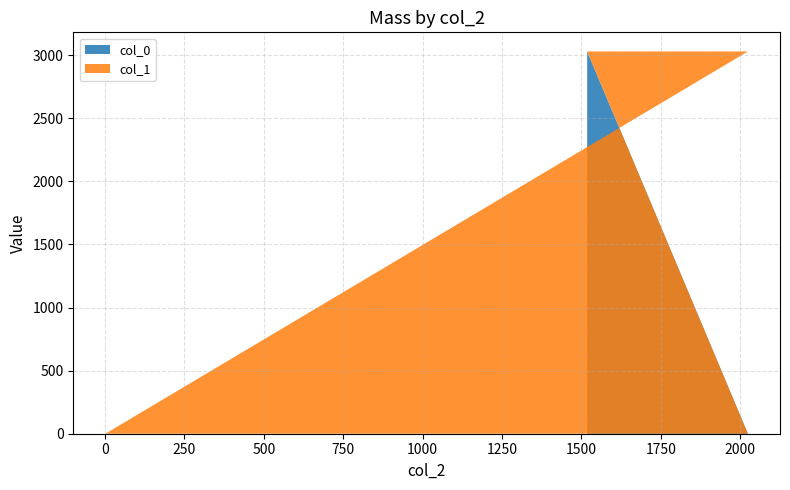

Reading left to right, list all the values displayed in this chart.

col_0: 3029.5	0.0	0.0
col_1: 0.0	3029.5	0.0